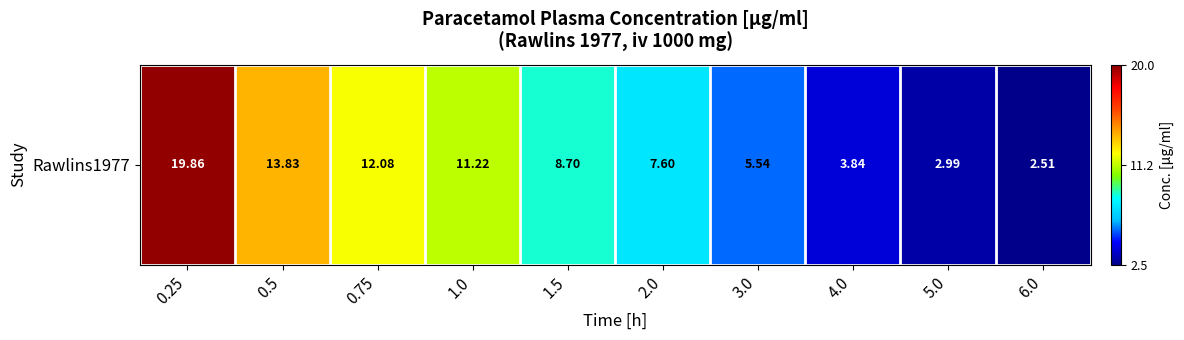

Where is the data nearest to the value 11?

1.0